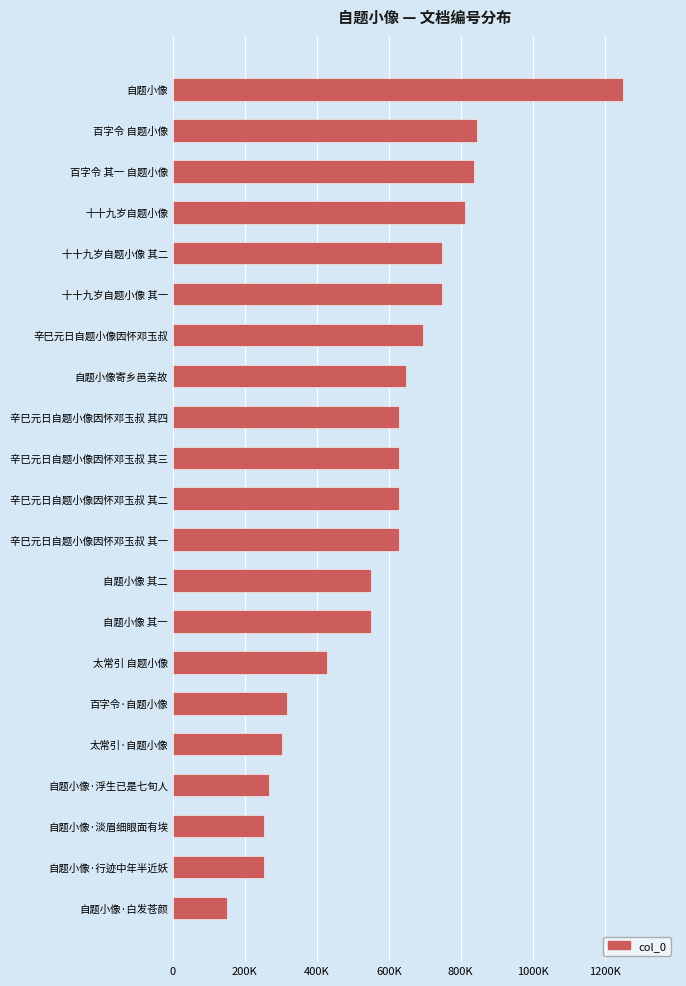

What is the greatest value displayed?

1250141